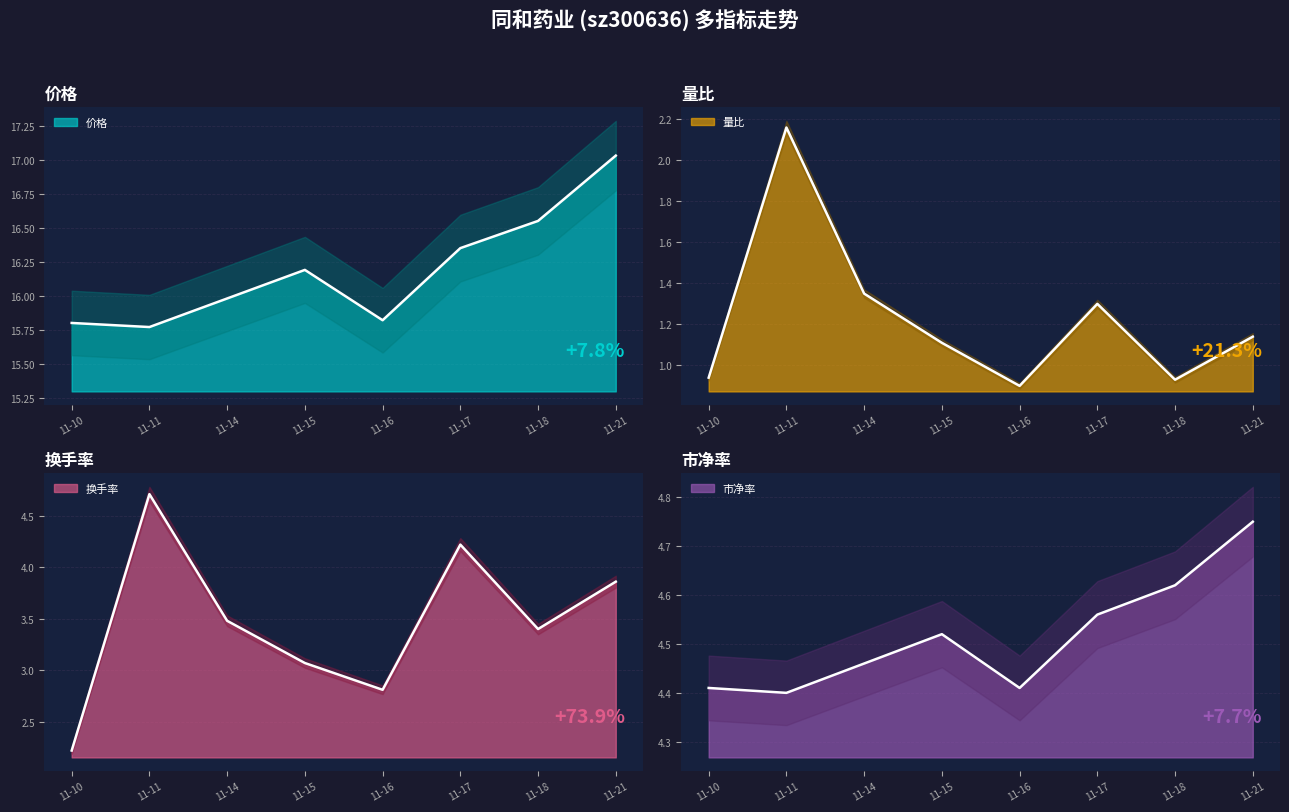

What is the greatest value displayed?

17.0